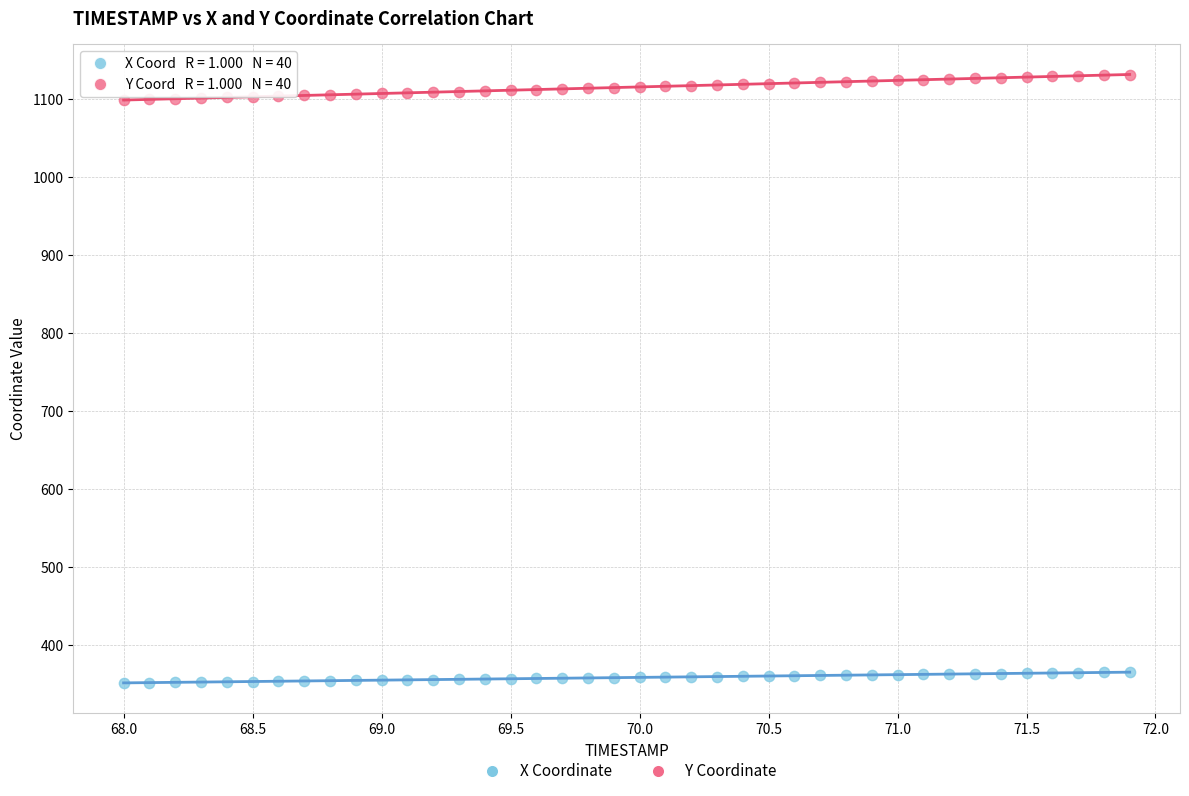

Across all data points, what is the range of Y values (max minus min)?

779.6